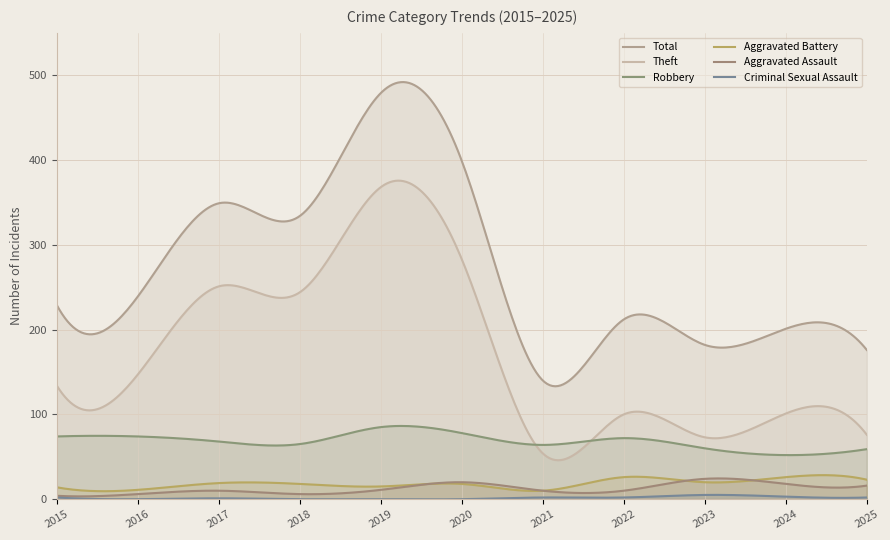

At which label does Total reach its peak?

2019